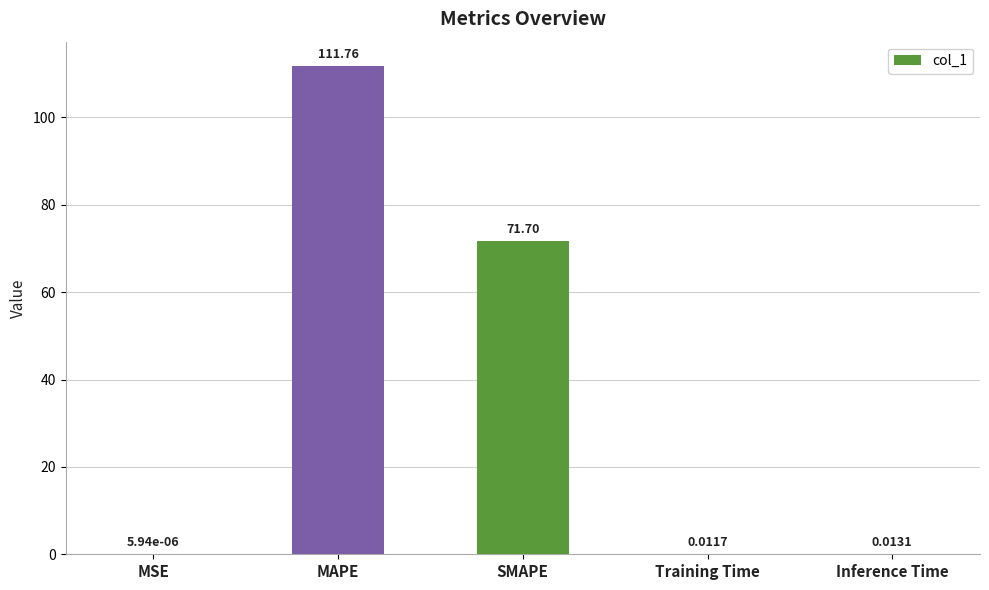

Which has a higher value, SMAPE or Inference Time?

SMAPE